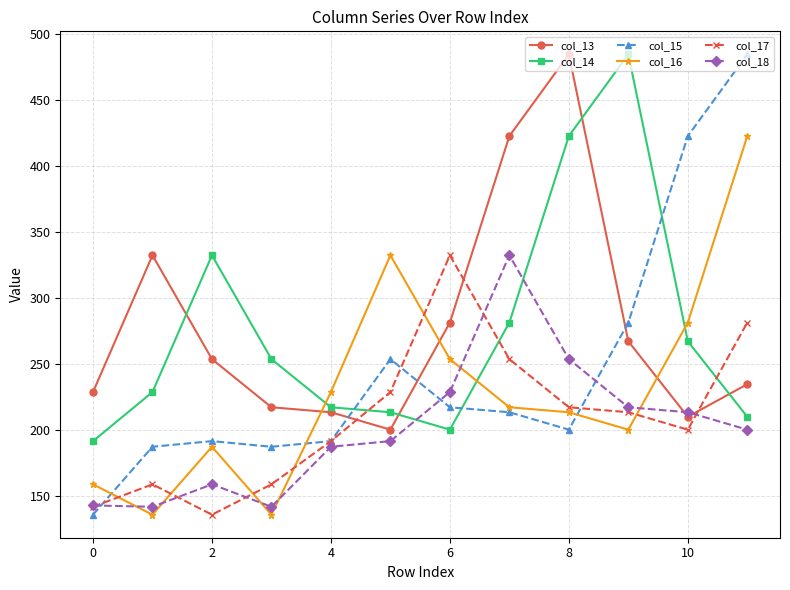

How many times do col_18 and col_16 cross each other?

6